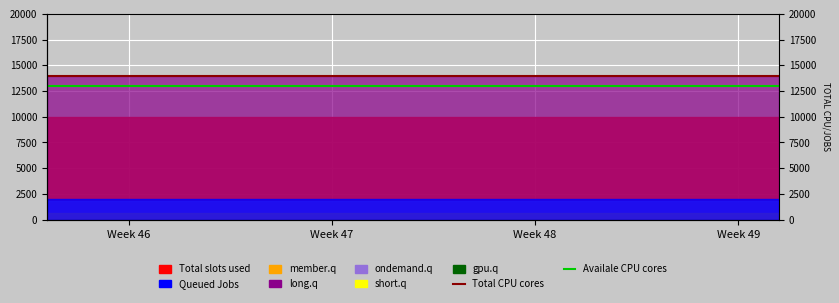

True or false: Availale CPU cores and Total CPU cores cross at least once.

False